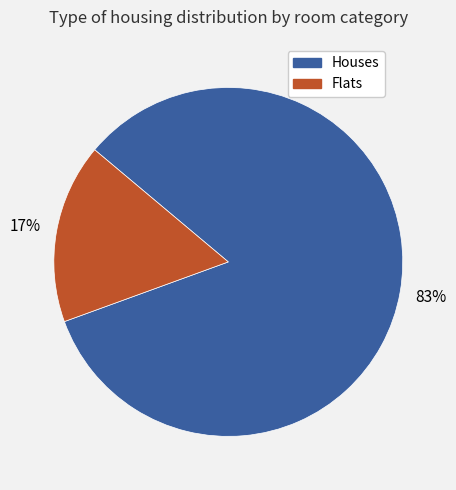

Does any single category account for the majority?

Yes